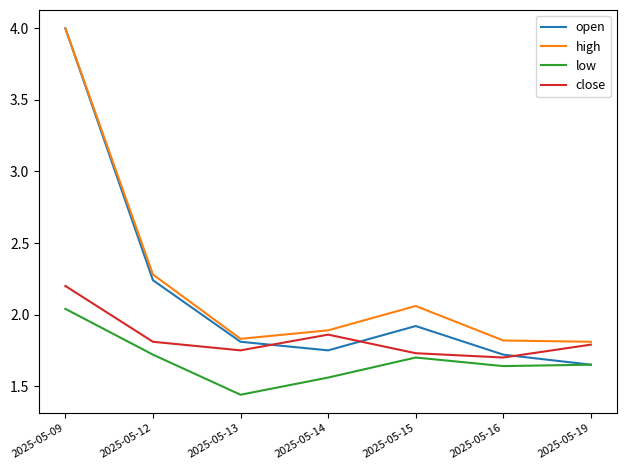

Which series has the widest spread of values?

open